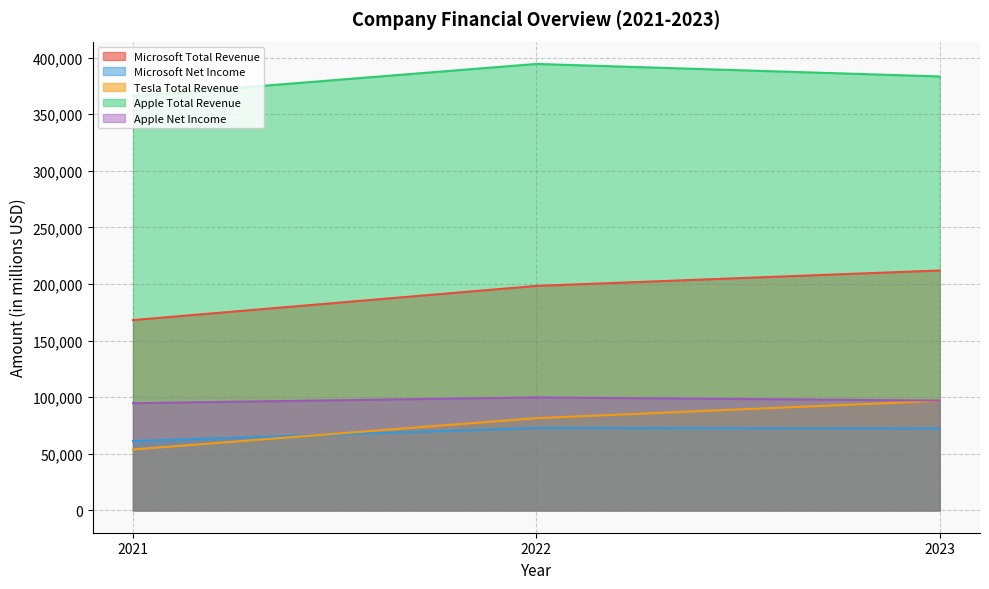

The value of Apple Total Revenue at 2021 is 365817. True or false?

True